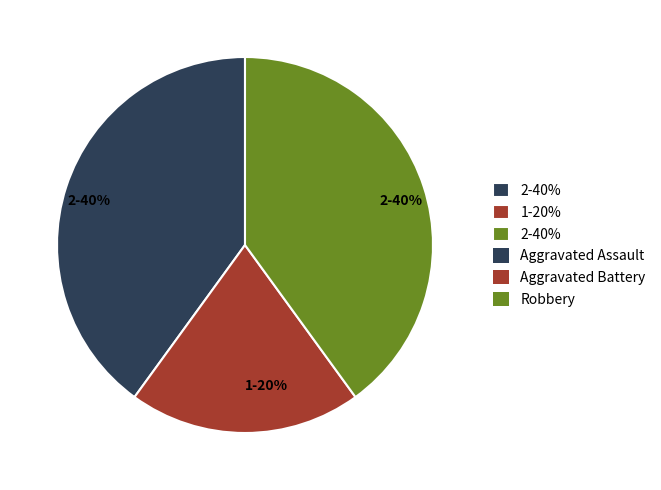

Is there any slice that represents more than half of the pie?

No